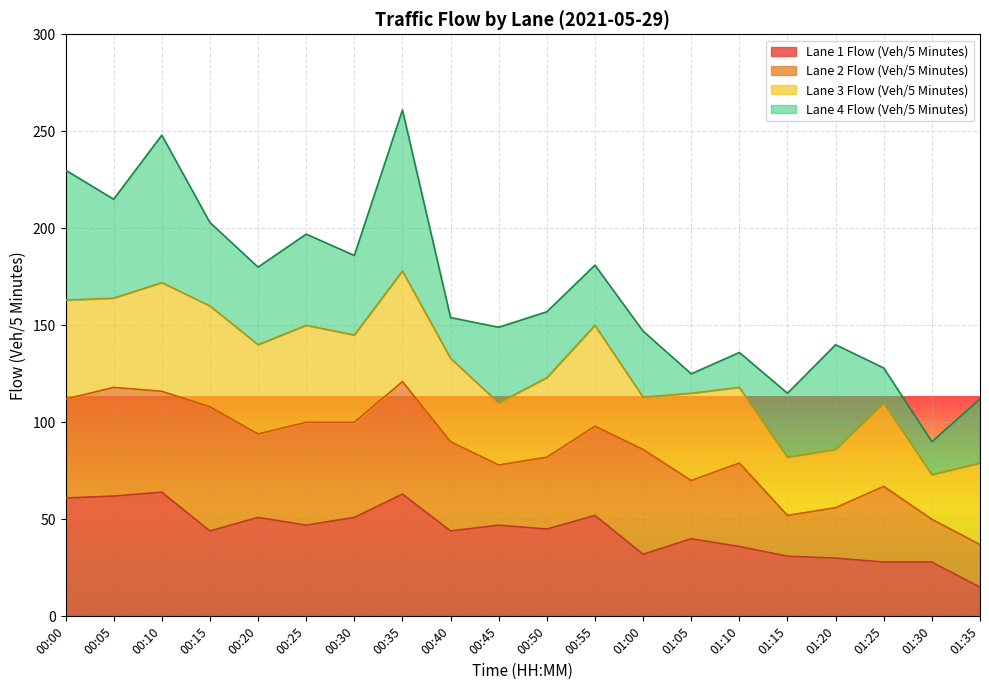

Between 01:00 and 04:00, which series saw the biggest shift?

Lane 2 Flow (Veh/5 Minutes)